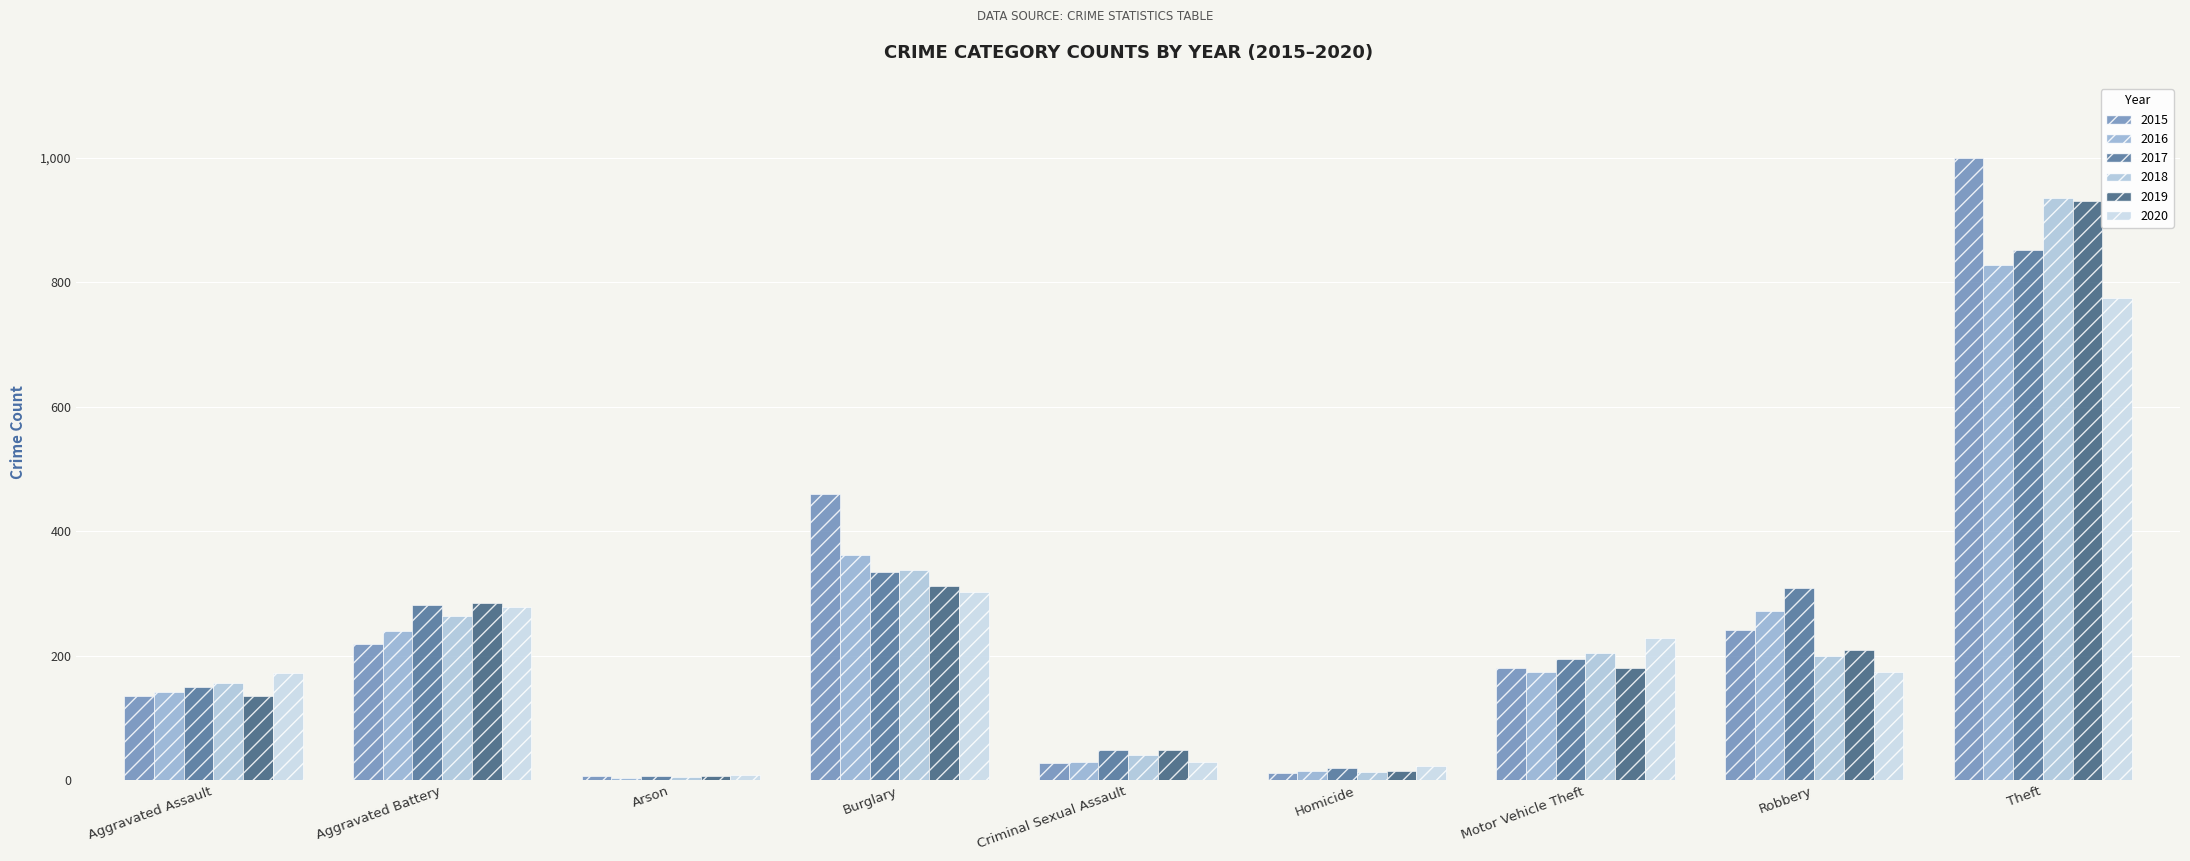

The 2016 series shows 644 at Burglary. True or false?

False